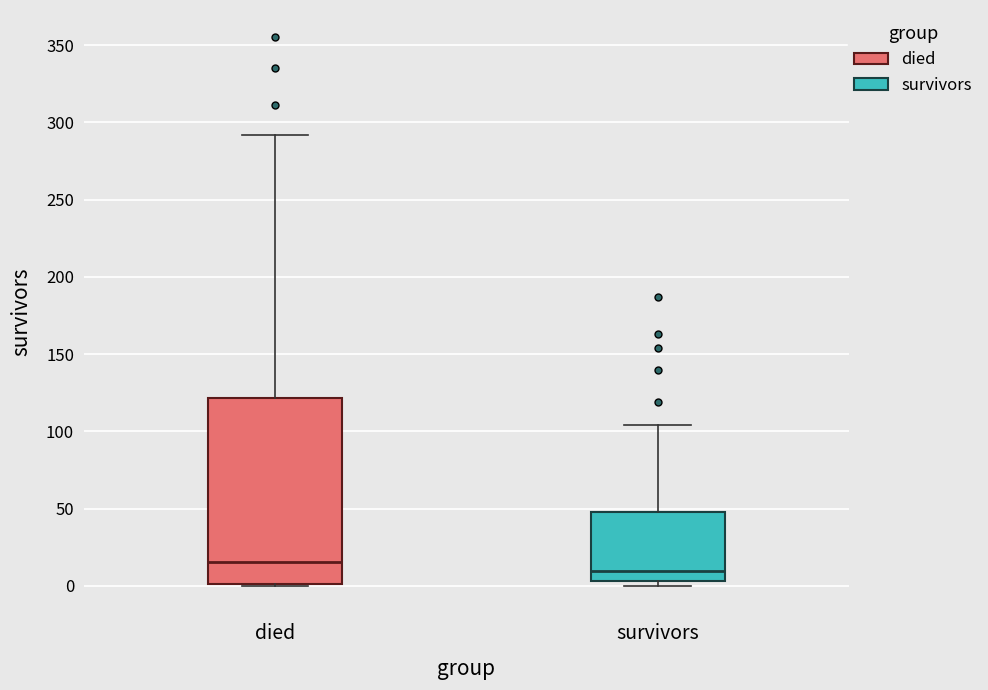

Which box is the tallest, from its lower edge to its upper edge?

died